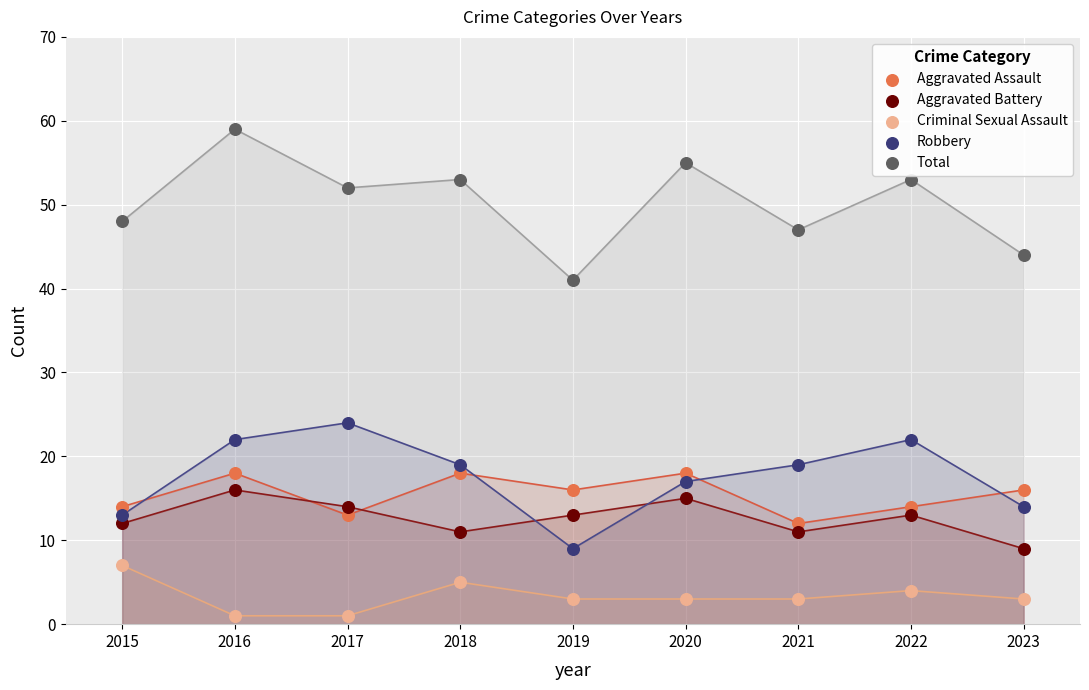

Across all data points, what is the range of Y values (max minus min)?

58